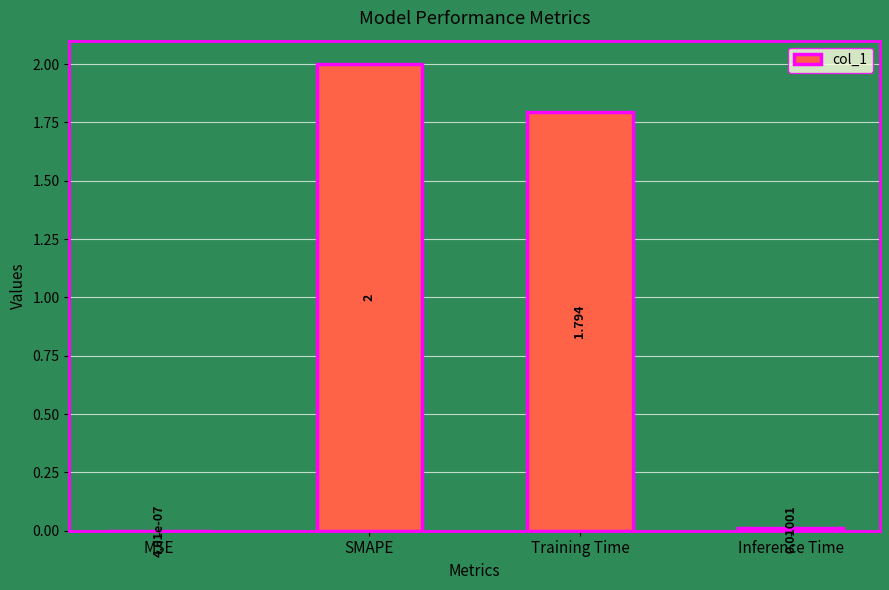

Are the bars horizontal?

No